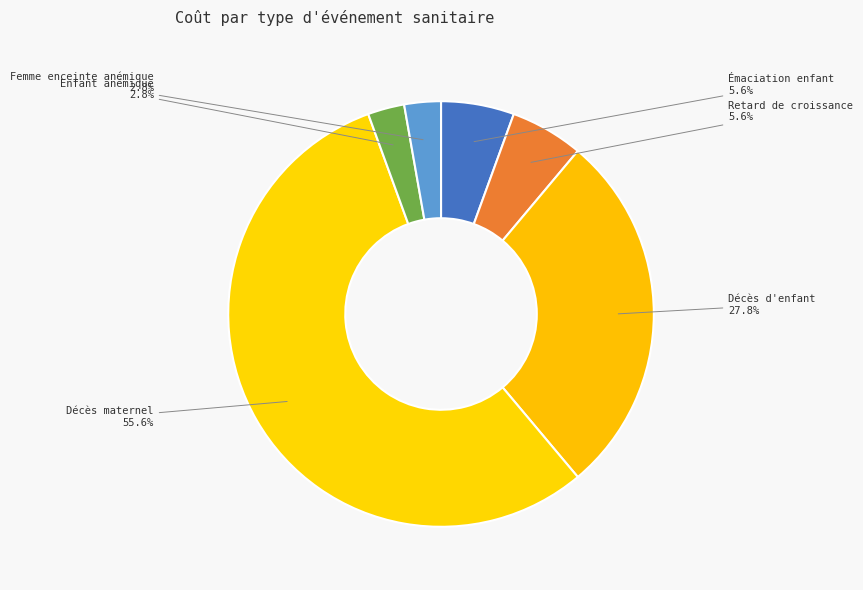

Is there a majority slice in this chart?

Yes